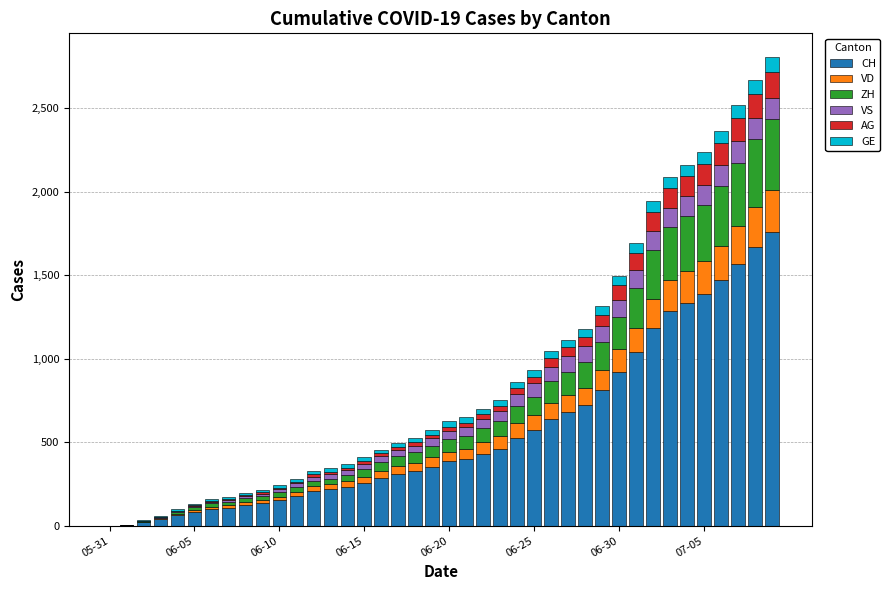

Are the bars grouped side by side (vs. stacked)?

No